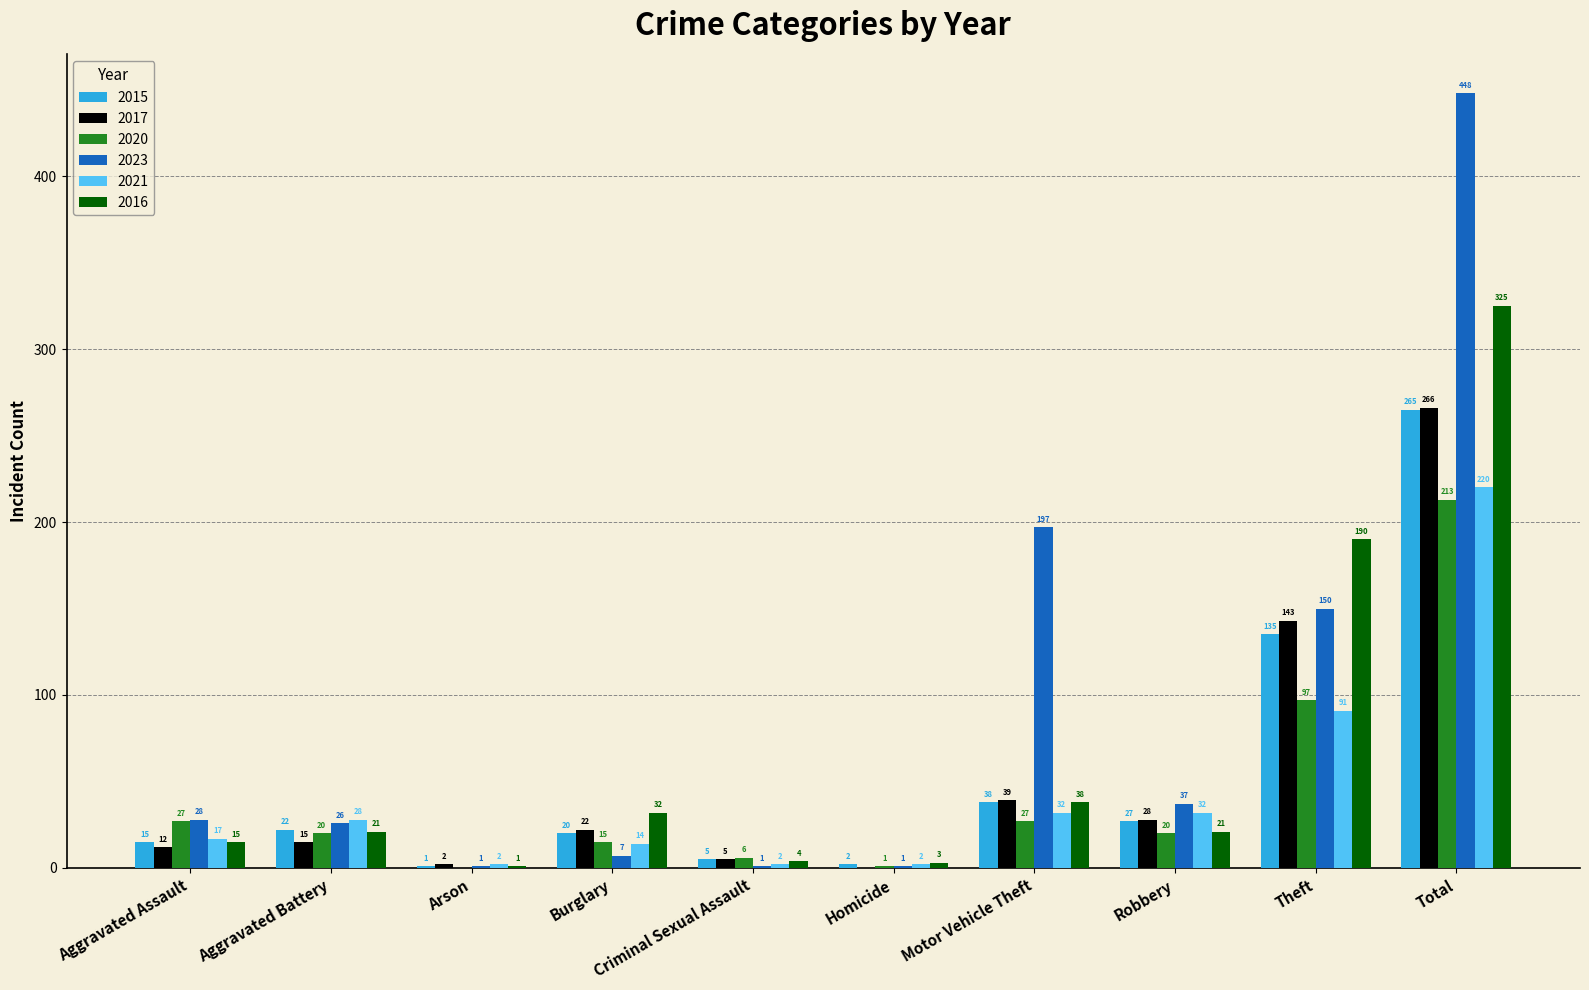

Are the bars grouped side by side (vs. stacked)?

Yes